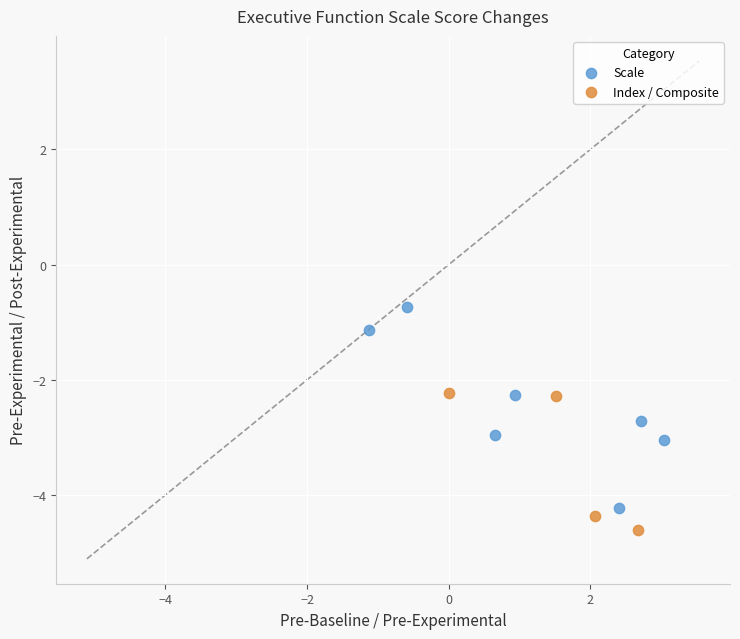

Which series reaches the maximum Y coordinate?

Scale